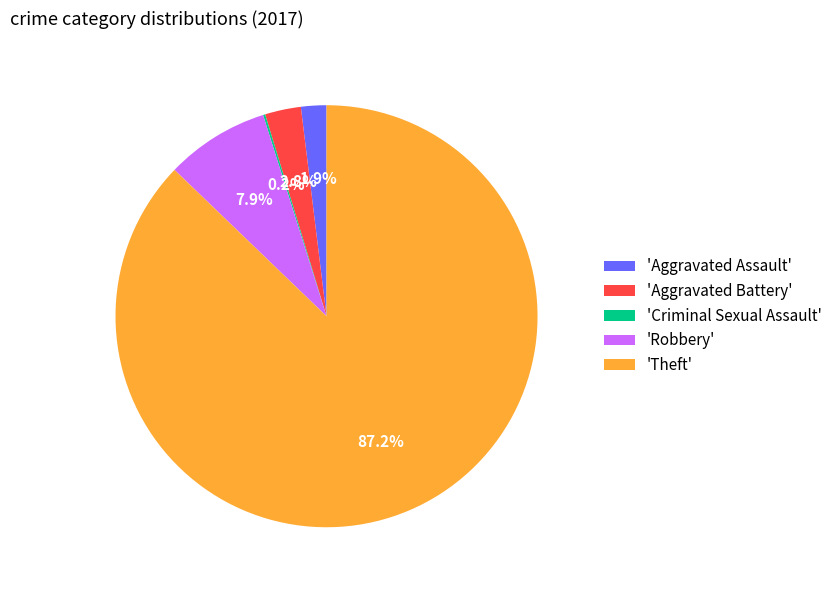

How much of the chart is everything except 'Robbery'?

92.1%